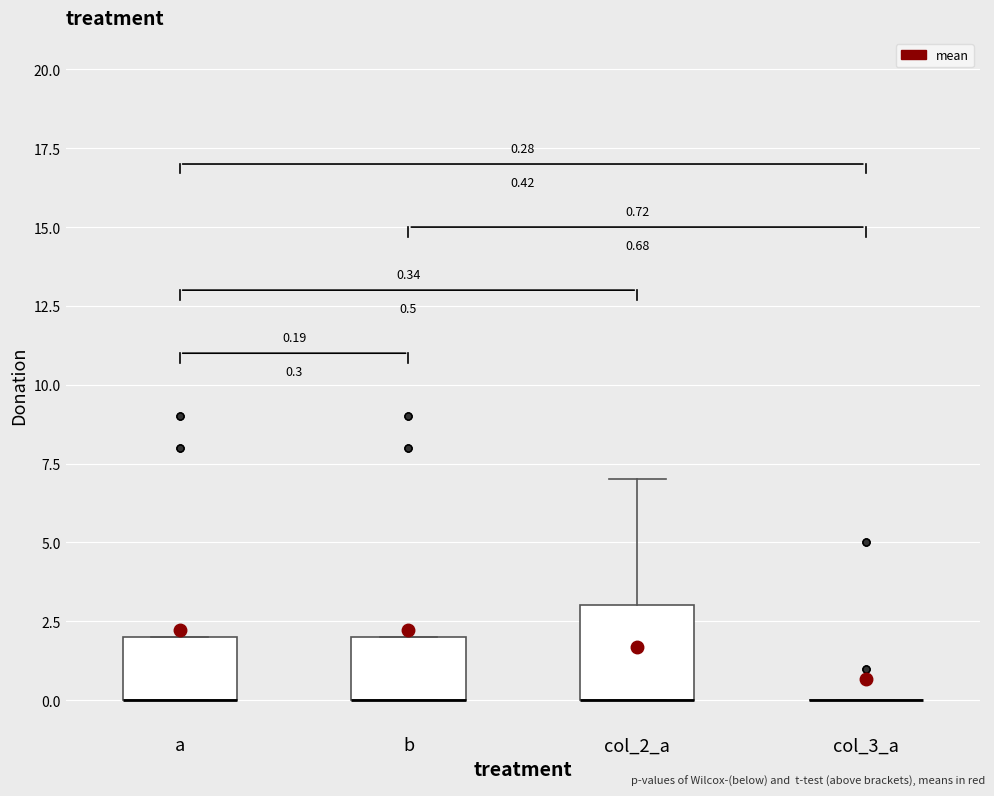

Comparing the boxes themselves (not the whiskers), which one is the tallest?

col_2_a